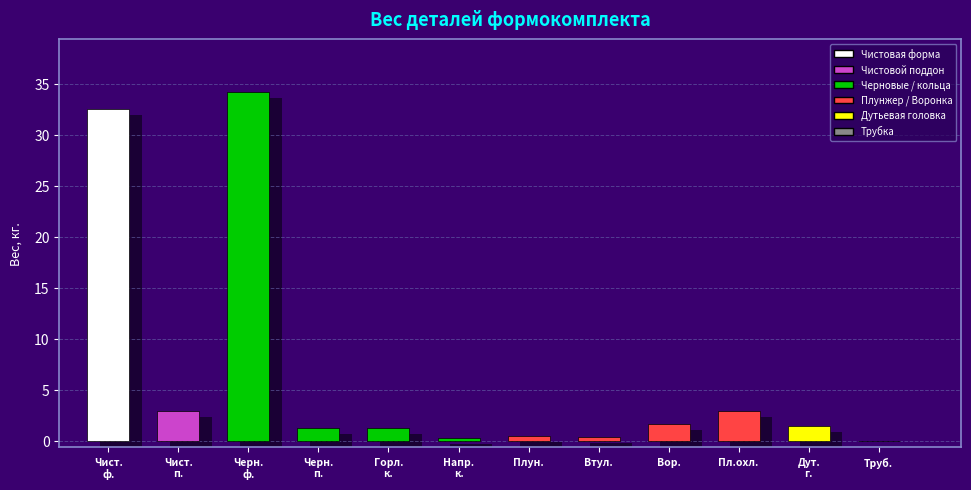

What is the change in value from Чистовой поддон to Черновая форма?

+31.2